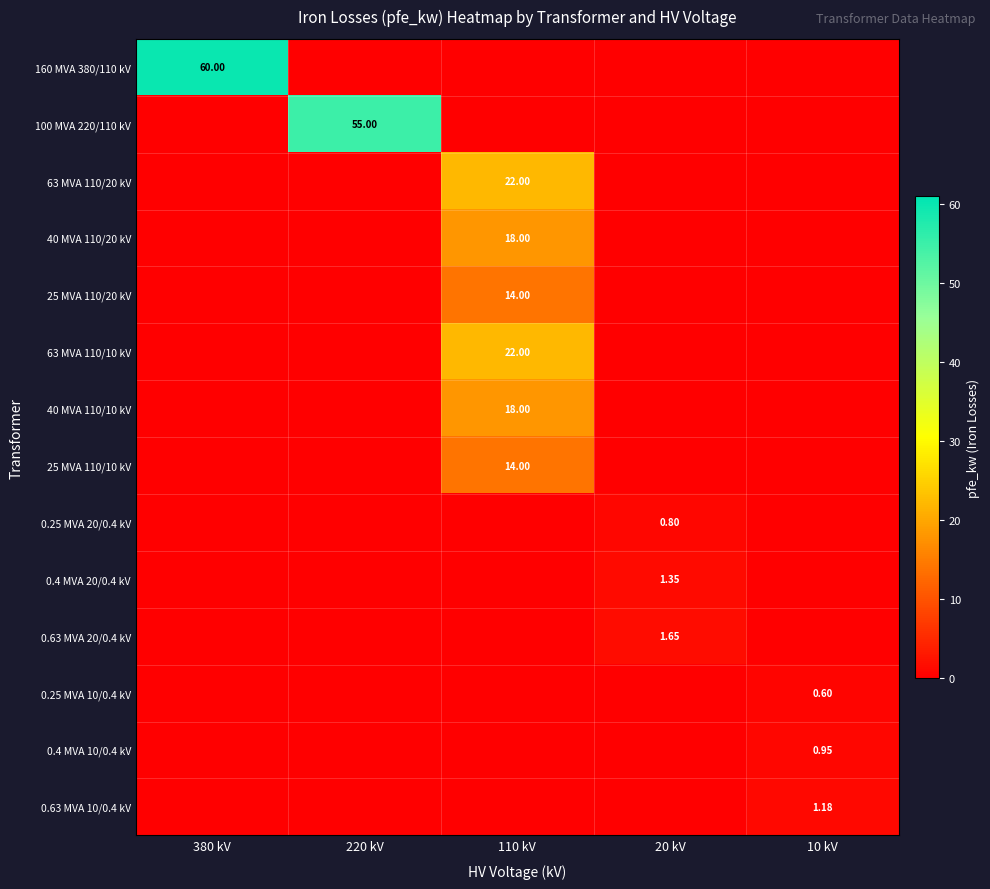

Count the number of data series in this chart.

14